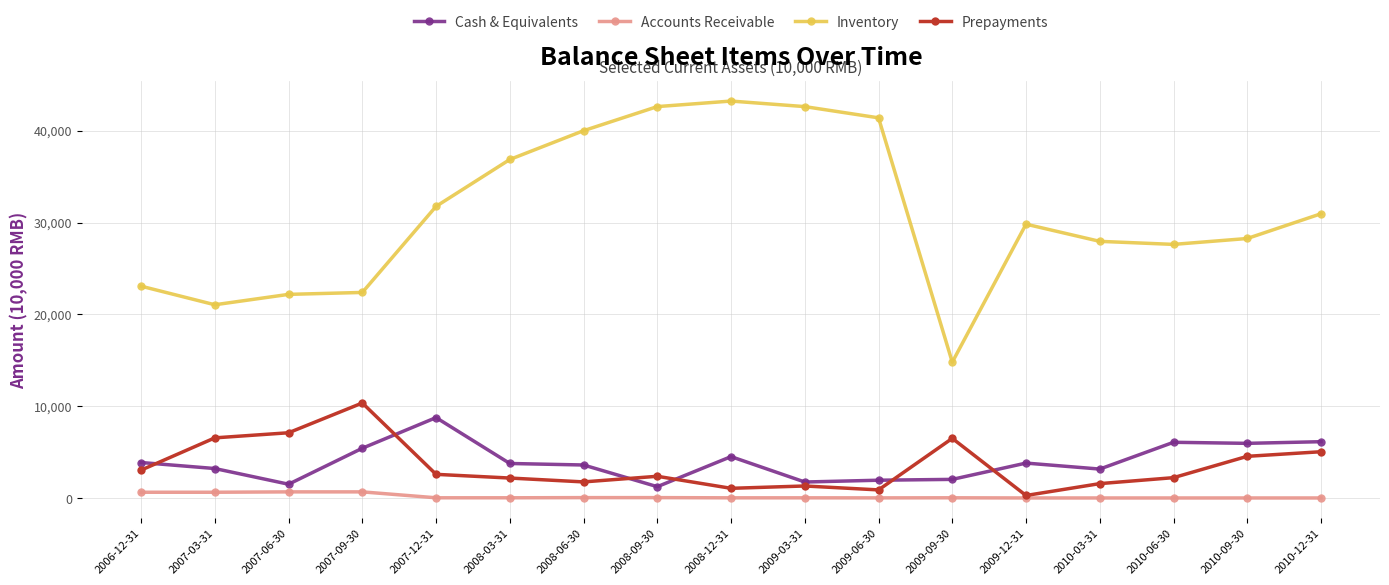

What is the label of the 5th point from the left?

2007-12-31